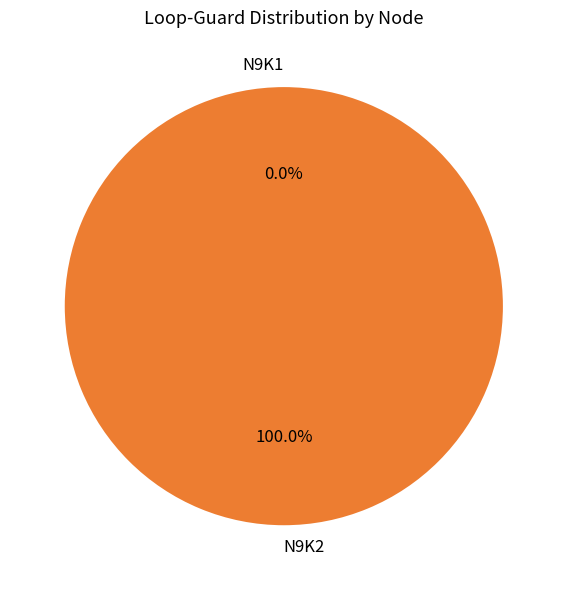

Between N9K2 and N9K1, which is larger?

N9K2